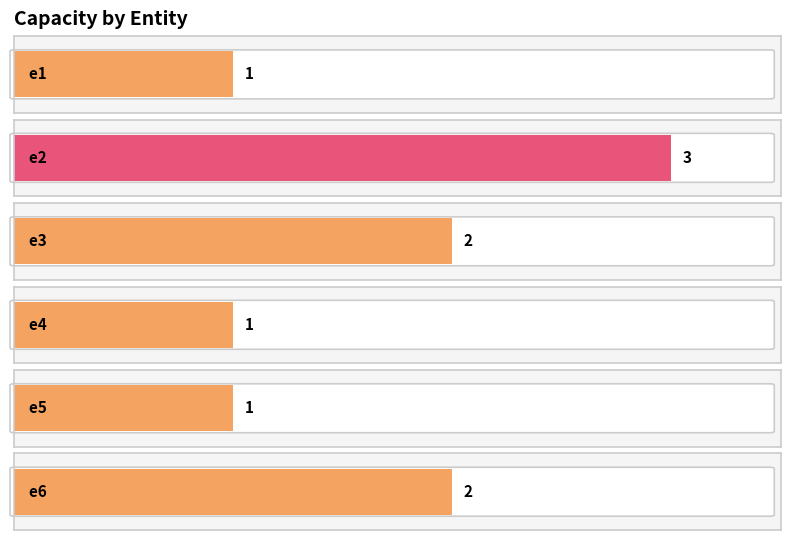

Which label corresponds to the largest value in the chart?

e2